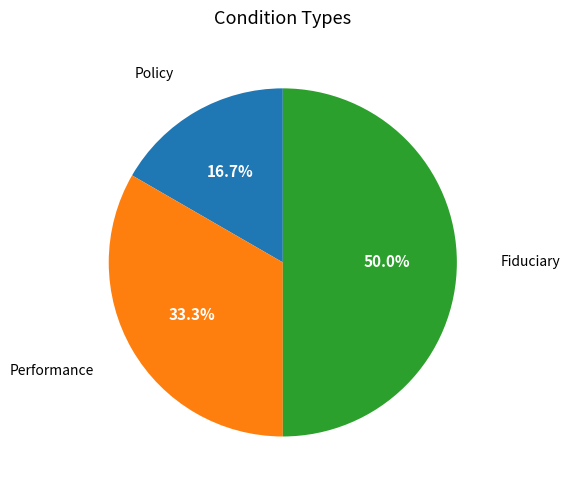

Which category has the smallest portion of the pie?

Policy